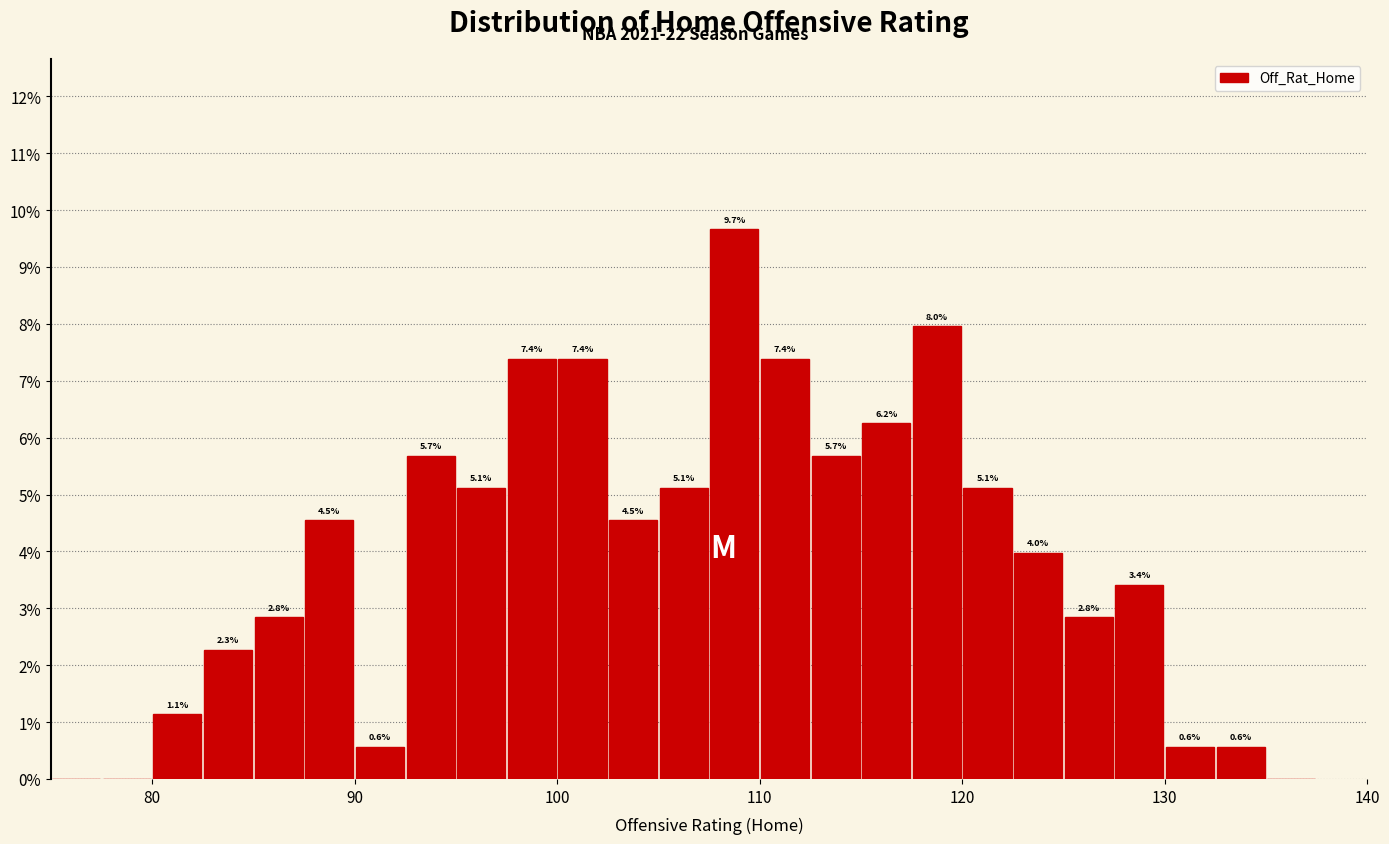

Read against the x-axis, roughly where is the centre of the tallest bar?

109